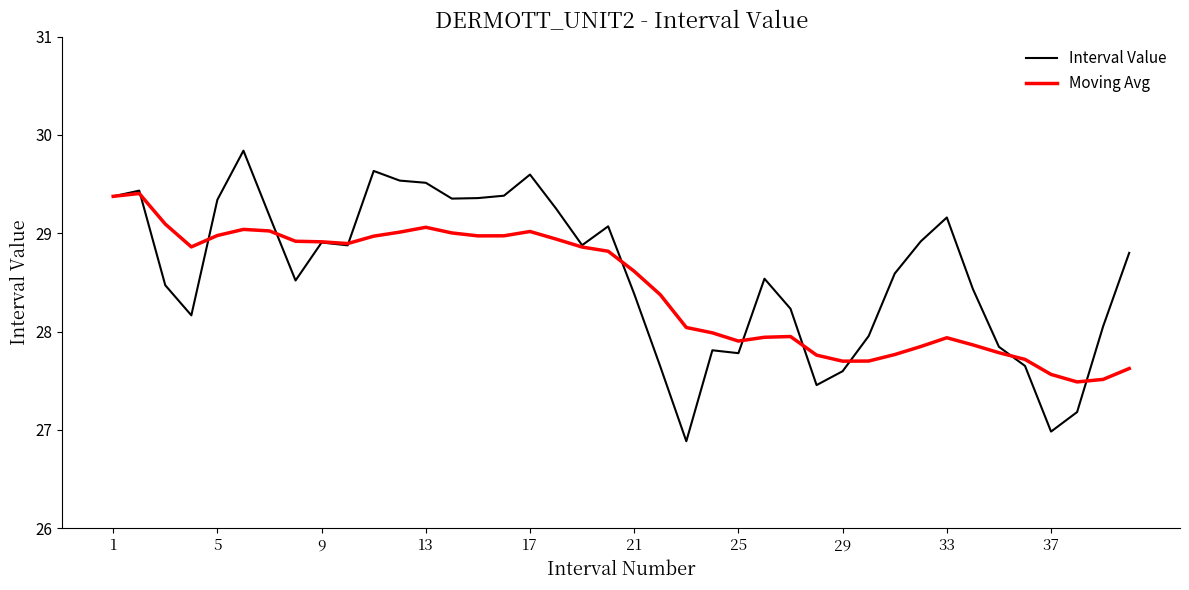

True or false: Moving Avg and Interval Value intersect in this chart.

True